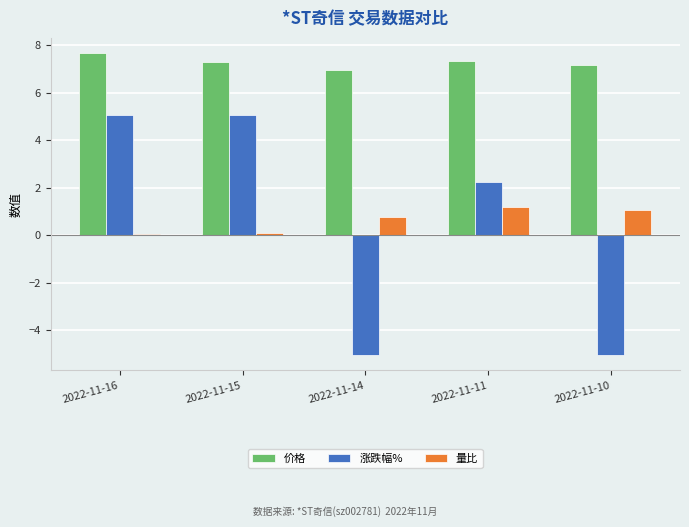

Rank the series at 2022-11-16 from highest to lowest value.

价格, 涨跌幅%, 量比